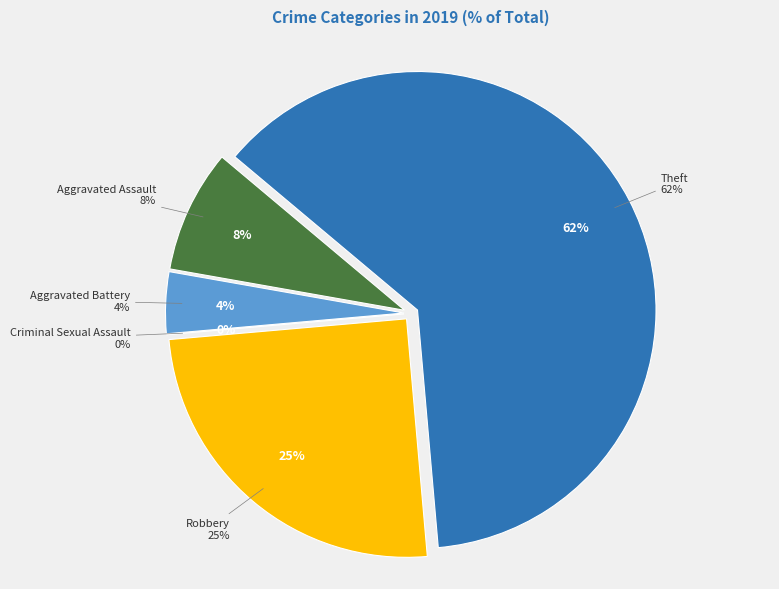

Is there any slice that represents more than half of the pie?

Yes